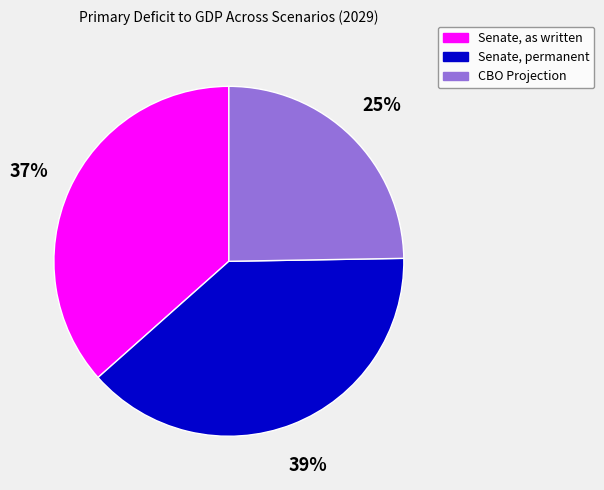

Count the number of slices in the pie.

3